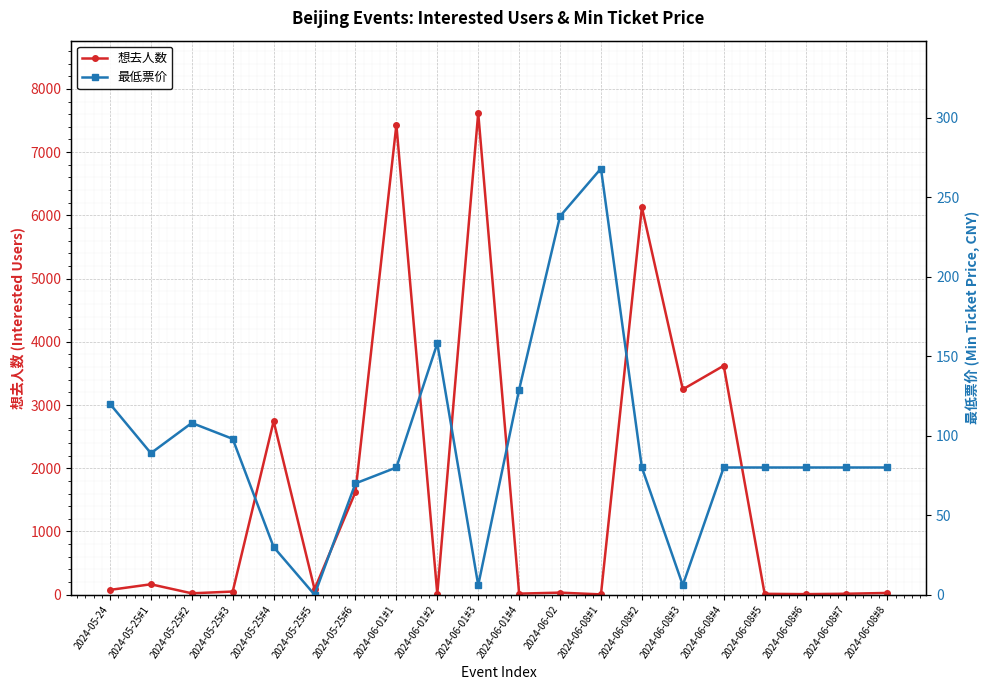

How many values in the 想去人数 series are below 76?

10